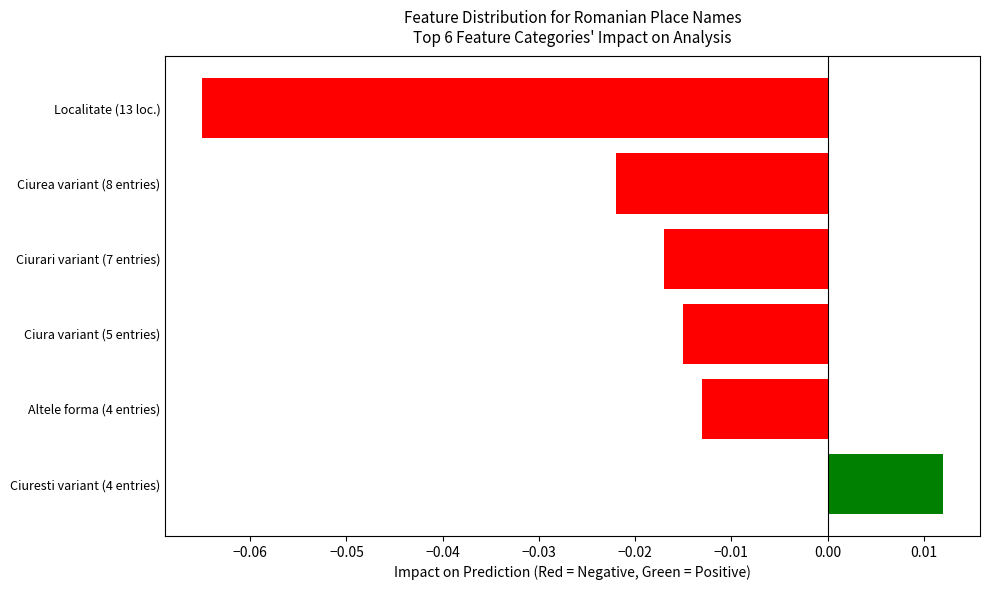

What is the label of the 4th bar from the bottom?

Ciurari variant (7 entries)